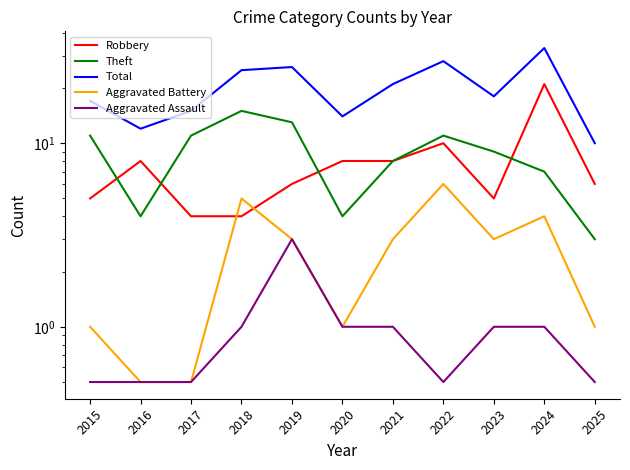

Reading left to right, list all the values displayed in this chart.

Robbery: 5.0	8.0	4.0	4.0	6.0	8.0	8.0	10.0	5.0	21.0	6.0
Theft: 11.0	4.0	11.0	15.0	13.0	4.0	8.0	11.0	9.0	7.0	3.0
Total: 17.0	12.0	15.0	25.0	26.0	14.0	21.0	28.0	18.0	33.0	10.0
Aggravated Battery: 1.0	0.5	0.5	5.0	3.0	1.0	3.0	6.0	3.0	4.0	1.0
Aggravated Assault: 0.5	0.5	0.5	1.0	3.0	1.0	1.0	0.5	1.0	1.0	0.5